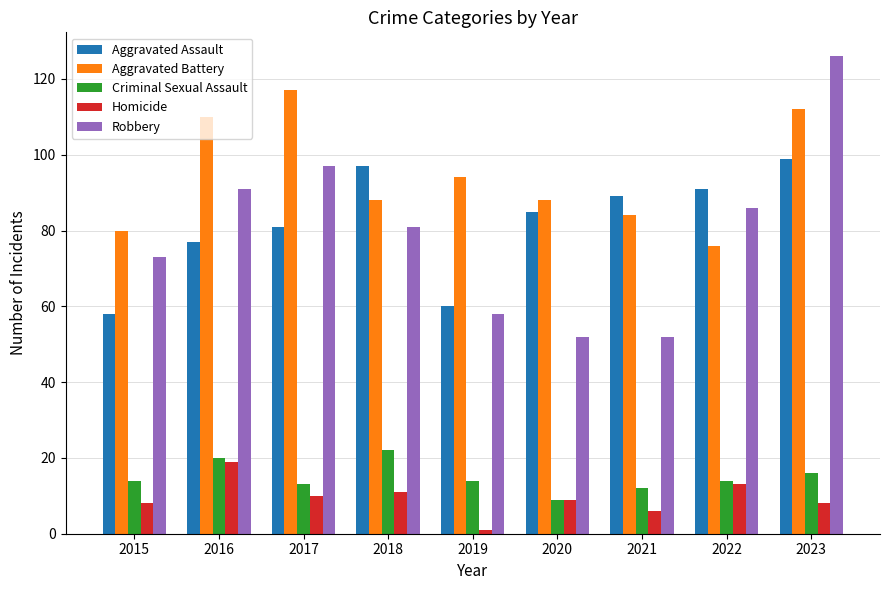

What is the greatest value displayed?

126